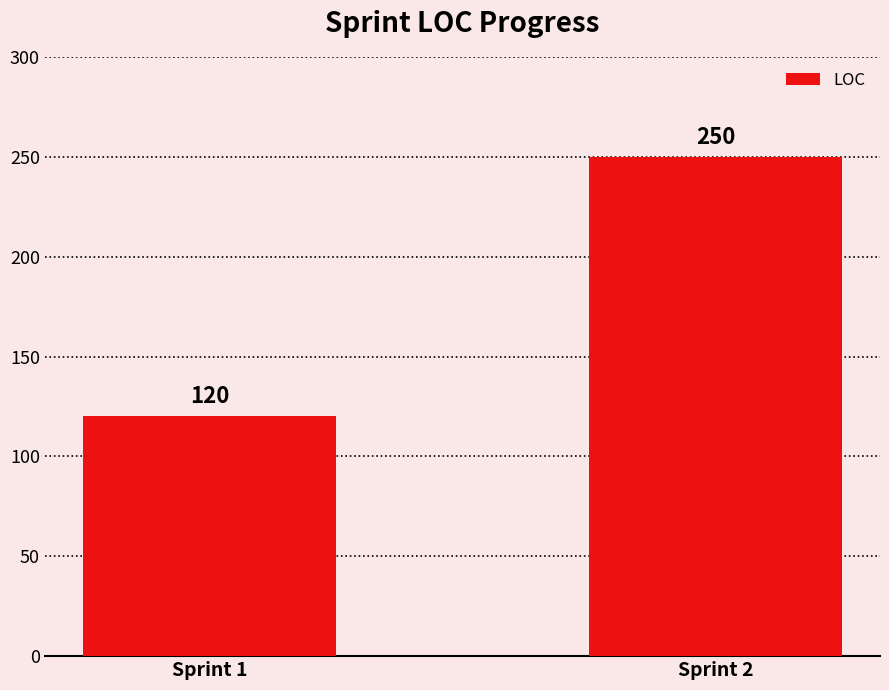

Which label corresponds to the smallest value in the chart?

Sprint 1